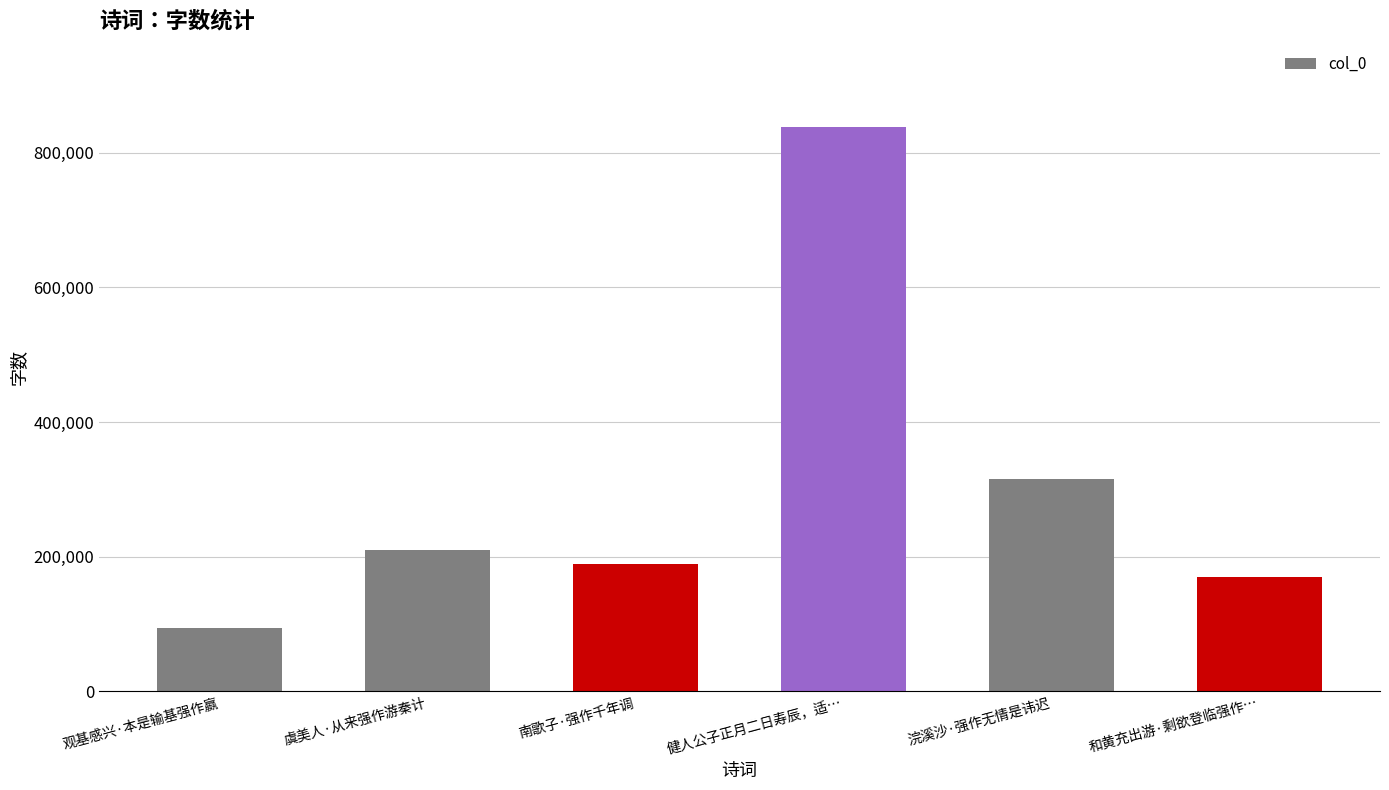

Are the bars horizontal?

No